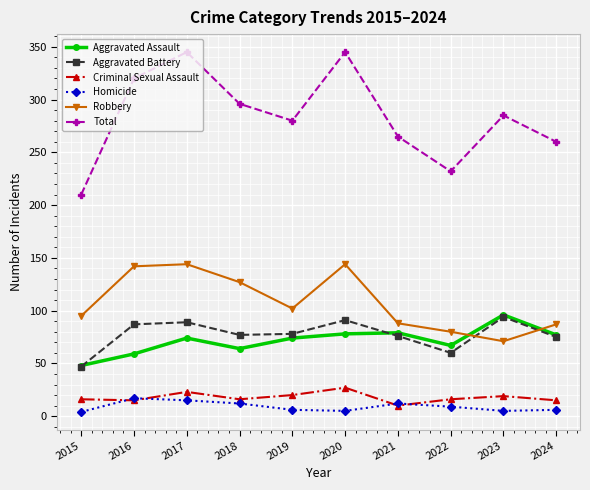

What is the smallest value displayed?

4